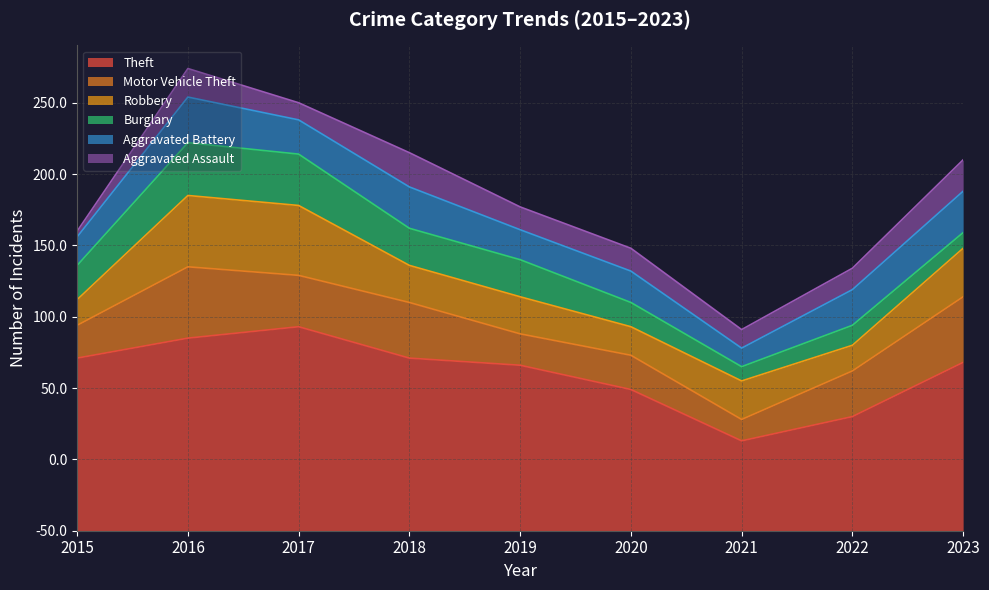

Rank the series by their maximum value, from lowest to highest.

Aggravated Assault, Aggravated Battery, Burglary, Motor Vehicle Theft, Robbery, Theft